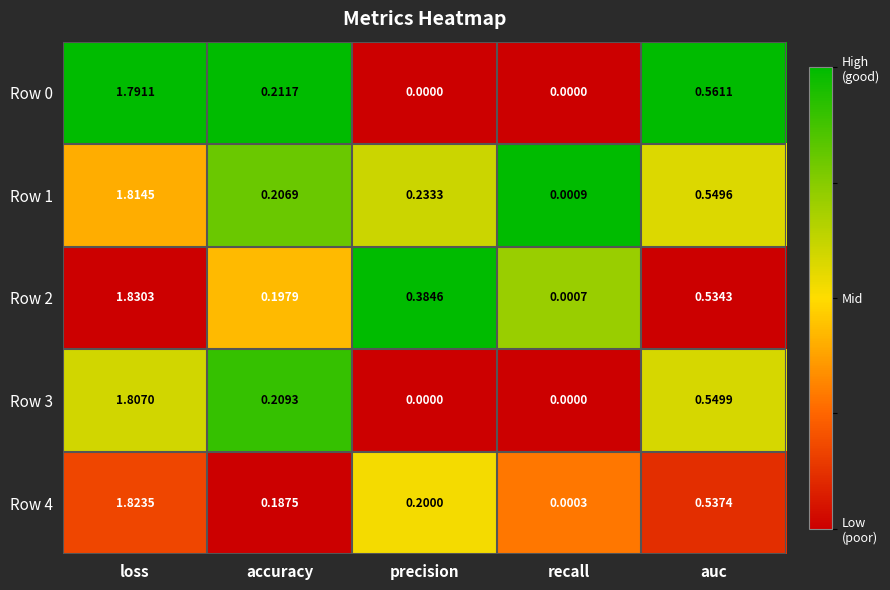

At how many categories does at least one series exceed 0?

5